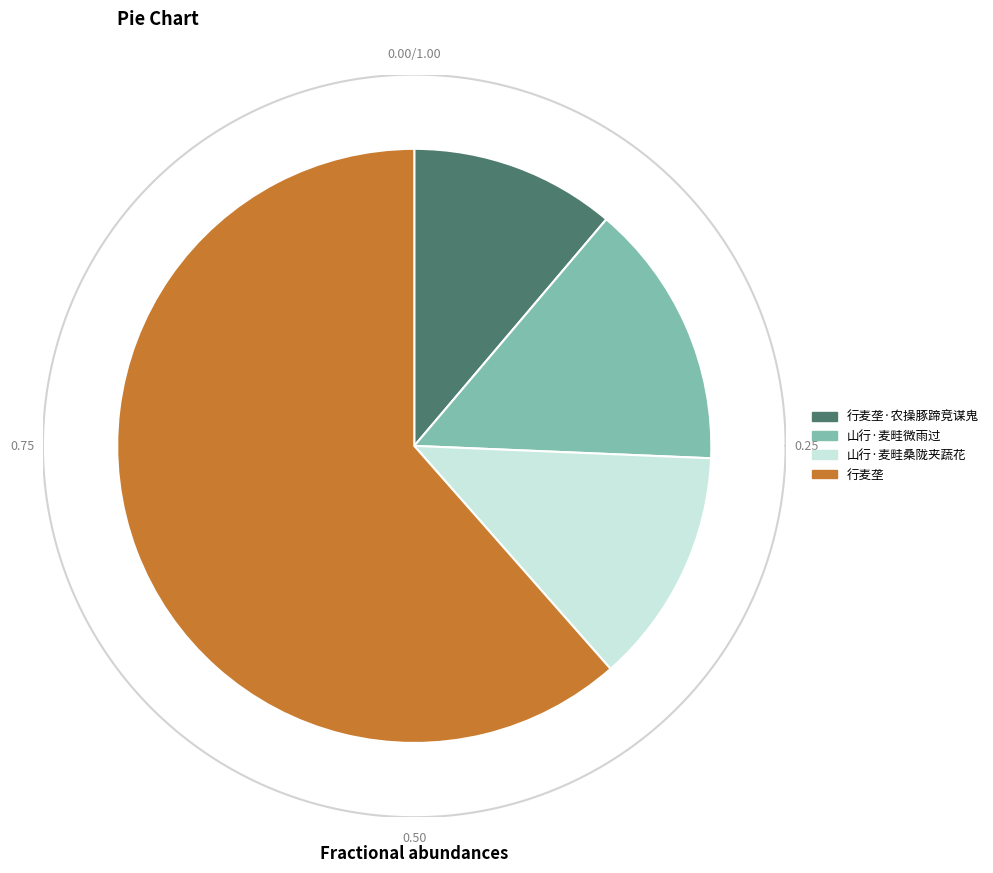

What is the change in value from 山行·麦畦微雨过 to 山行·麦畦桑陇夹蔬花?

-26020